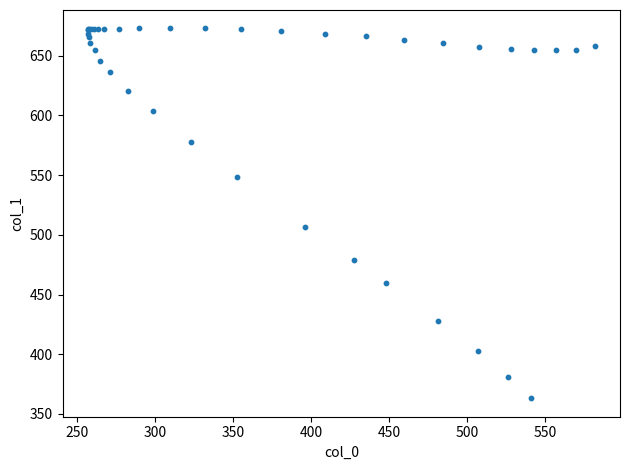

What Y value in the scatter plot is closest to 517?

507.0